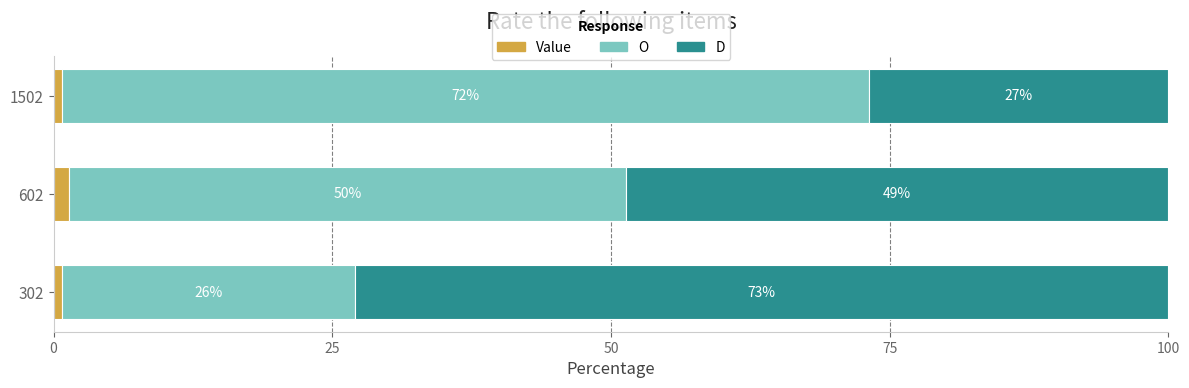

Reading left to right, extract all data points from this chart.

Value: 0.7	1.4	0.7
O: 26.3	50.0	72.5
D: 73.0	48.6	26.8